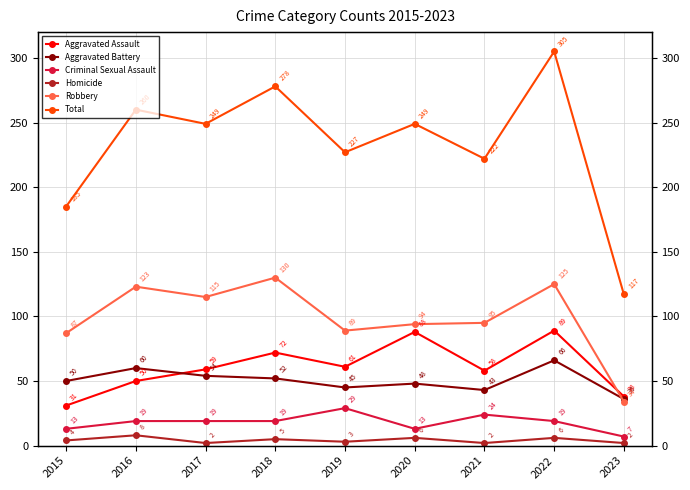

At which category is the sum across all series the highest?

2022